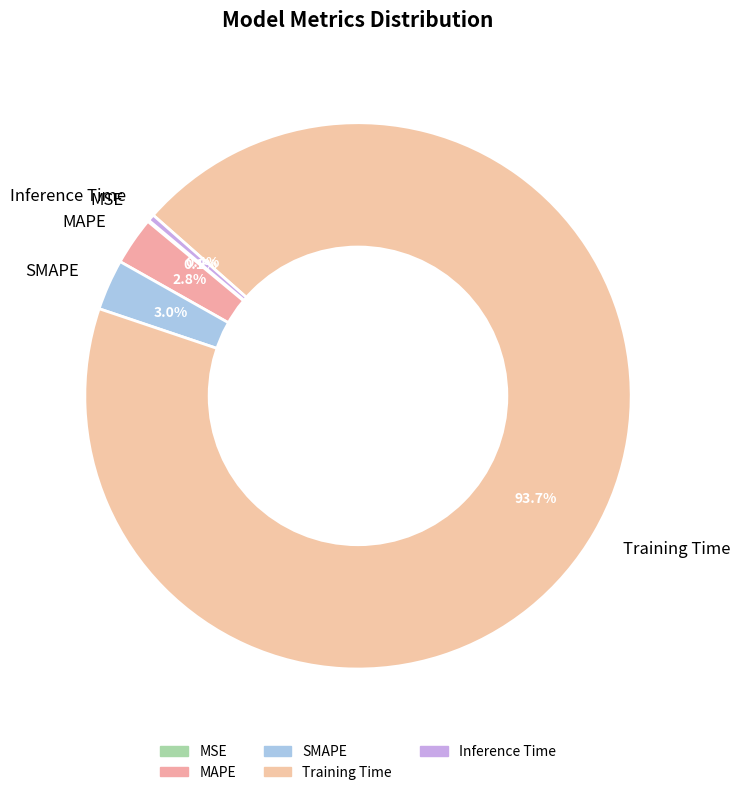

Does any single category account for the majority?

Yes